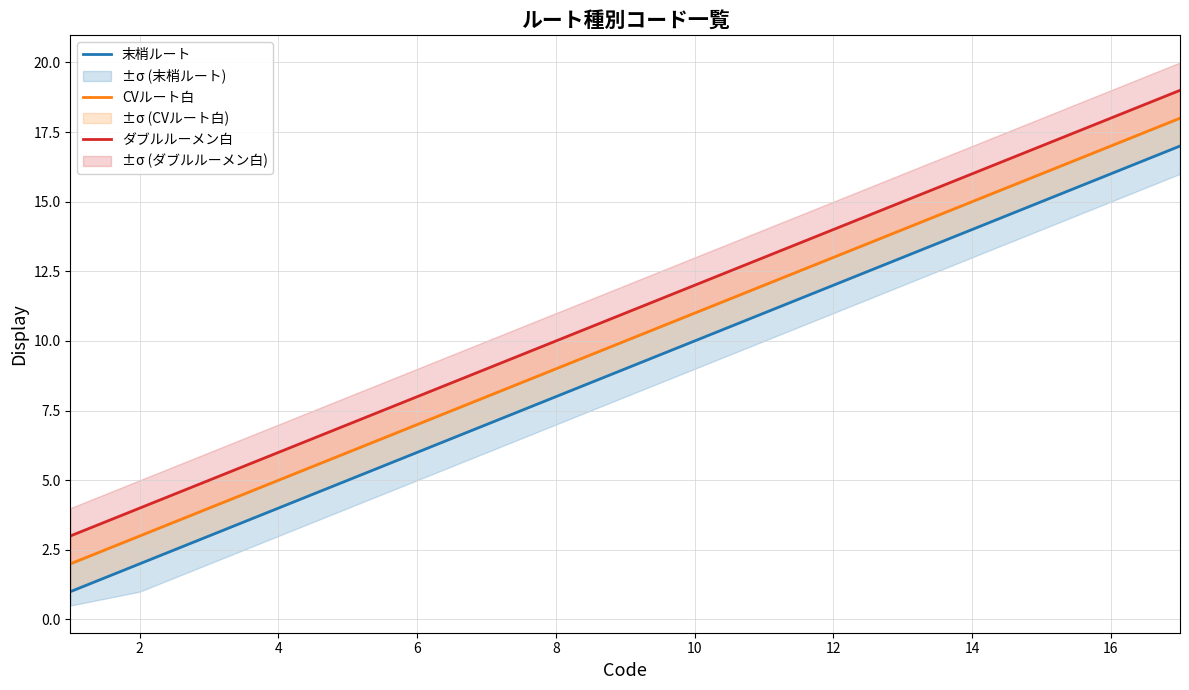

What is the smallest value displayed?

1